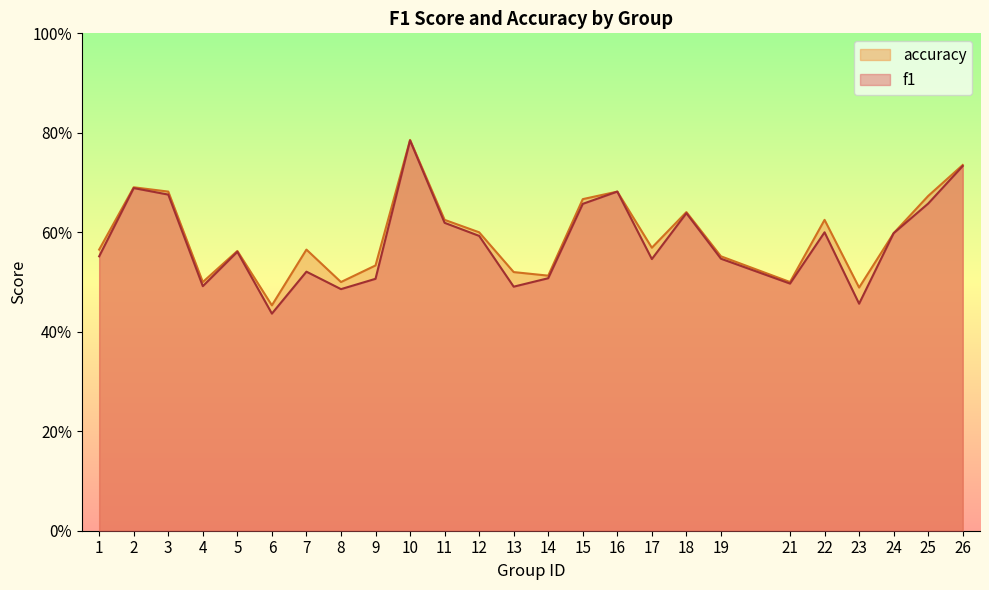

What is the maximum value for f1?

0.8